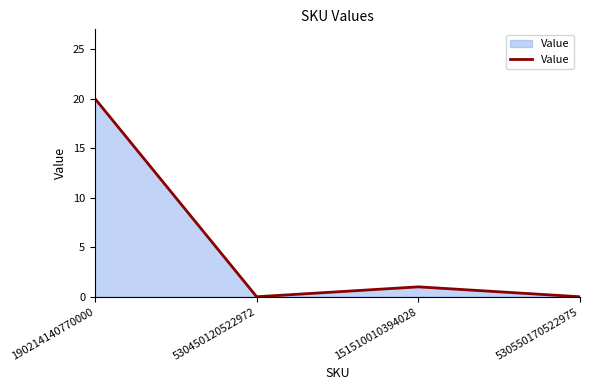

What is the change in value from 190214140770000 to 530450120522972?

-20